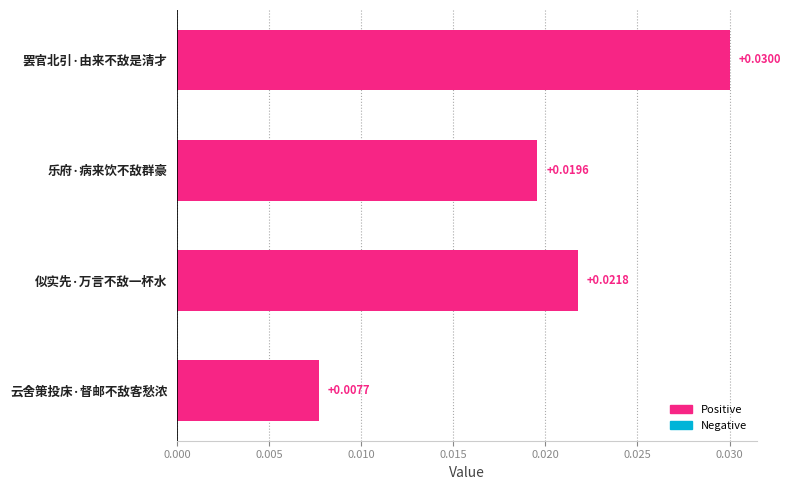

Which has a higher value, 罢官北引·由来不敌是清才 or 似实先·万言不敌一杯水?

罢官北引·由来不敌是清才